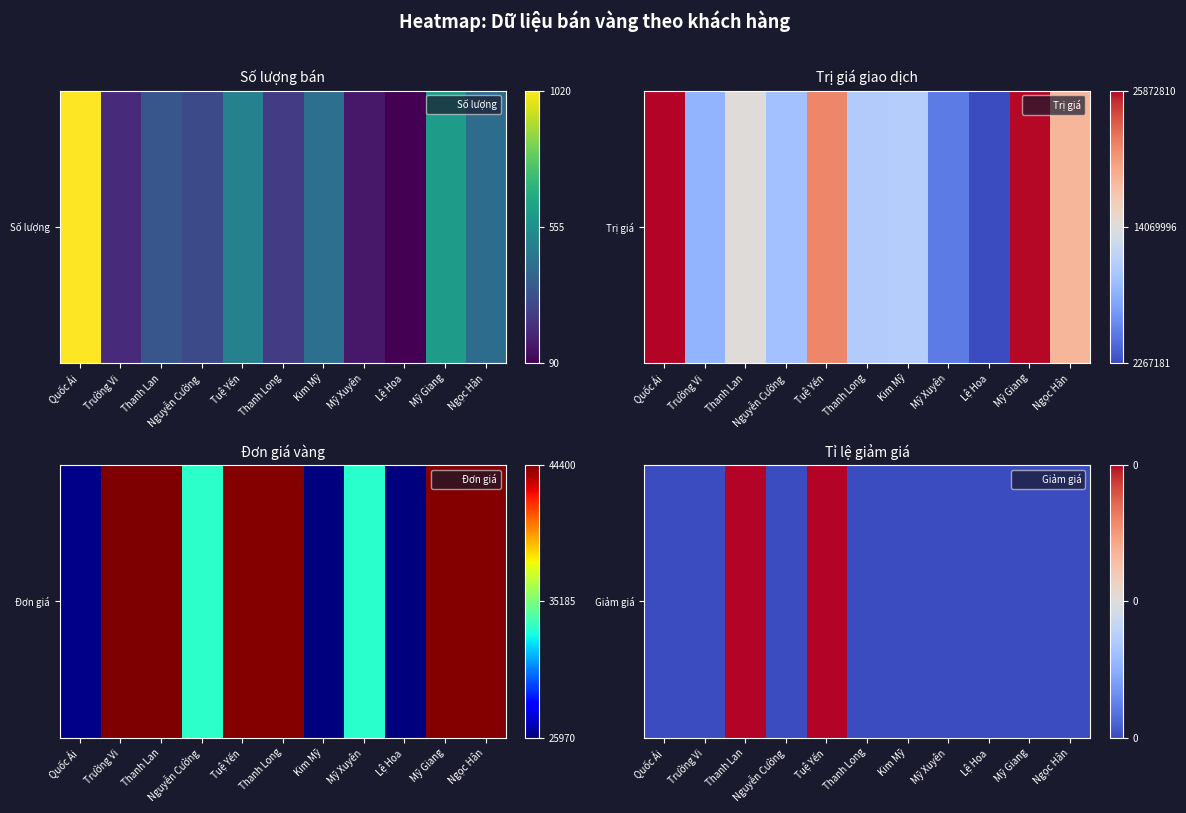

List the labels in order of value, smallest first.

Quốc Ái, Trường Vi, Nguyễn Cường, Thanh Long, Kim Mỹ, Mỹ Xuyên, Lệ Hoa, Mỹ Giang, Ngọc Hân, Thanh Lan, Tuệ Yến